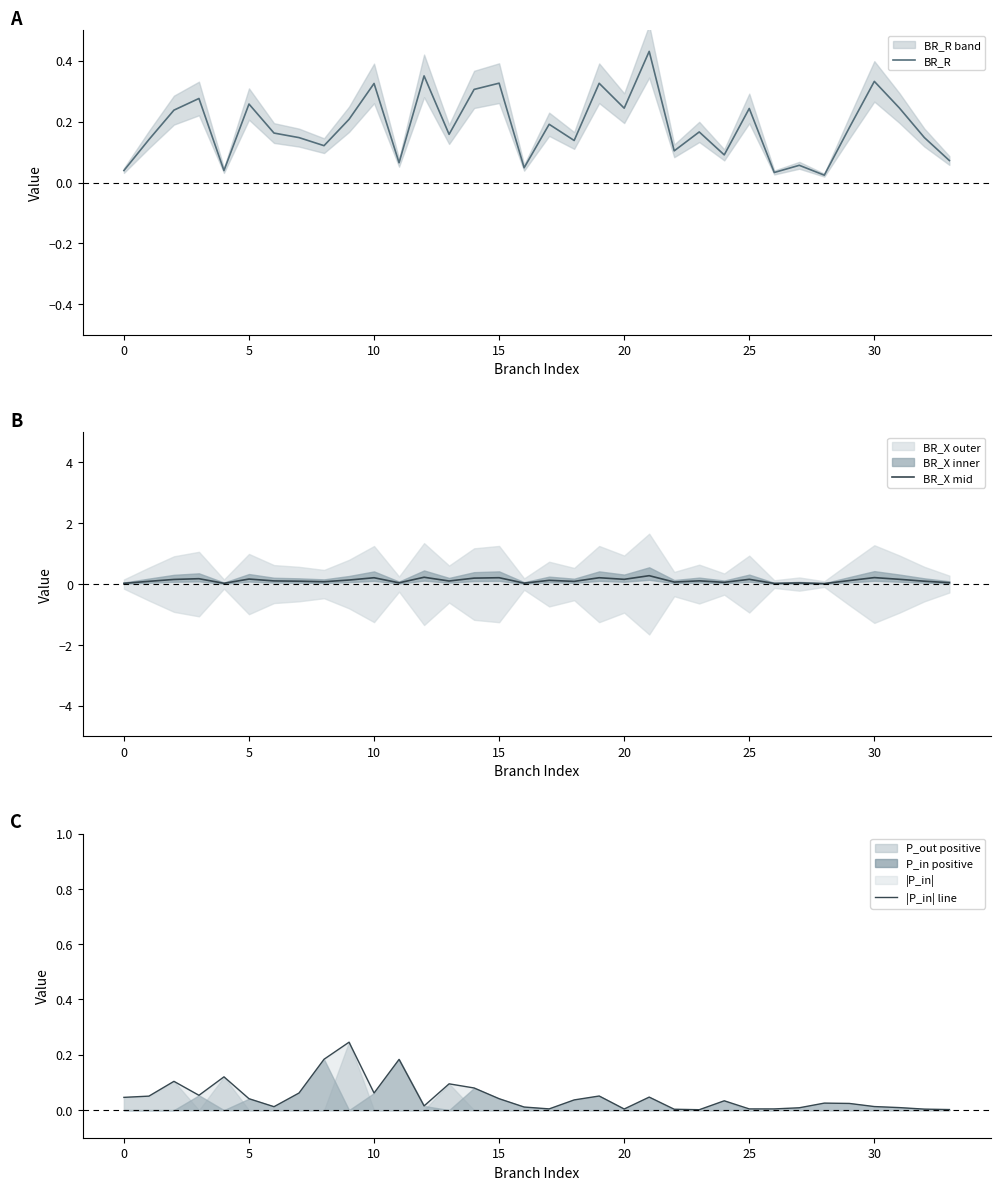

How many interior local peaks does the BR_X mid series have?

12